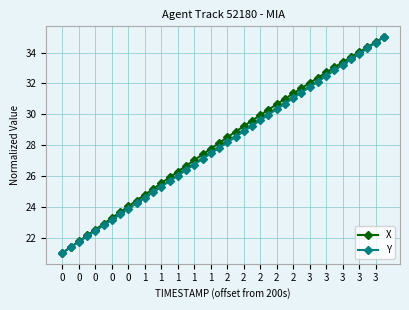

True or false: X has more than 0 interior local peaks.

False